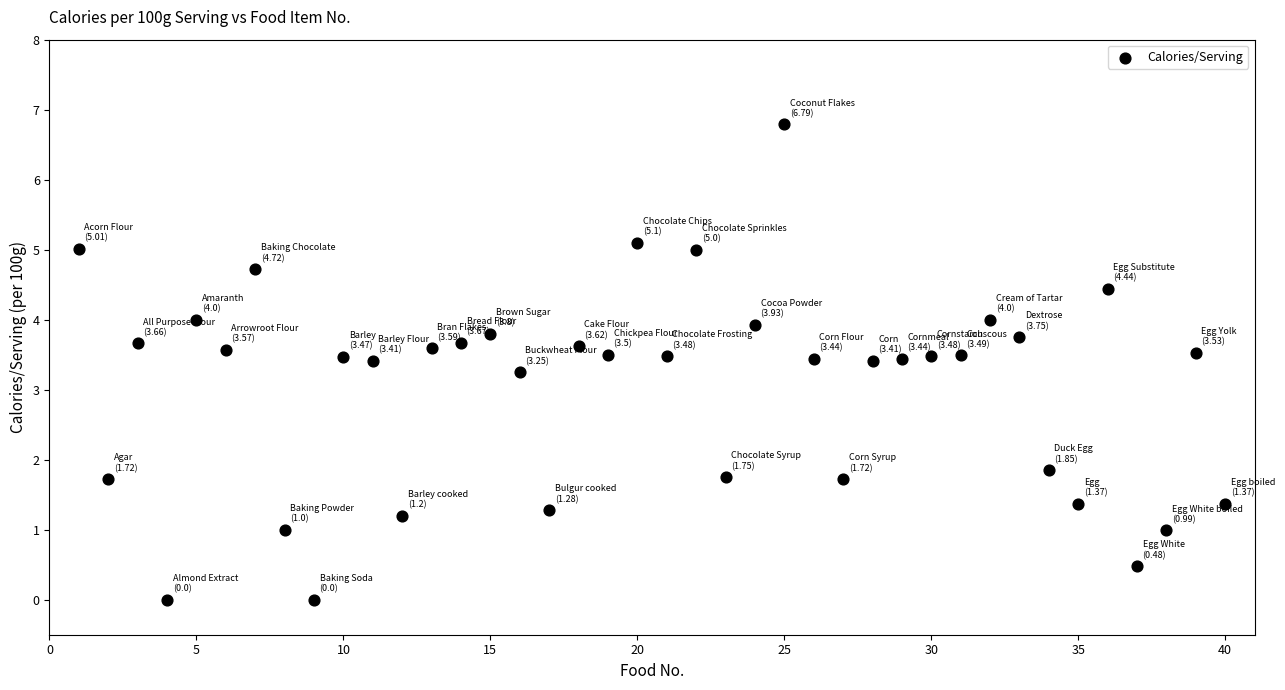

What is the range of X values (max minus min)?

39.0